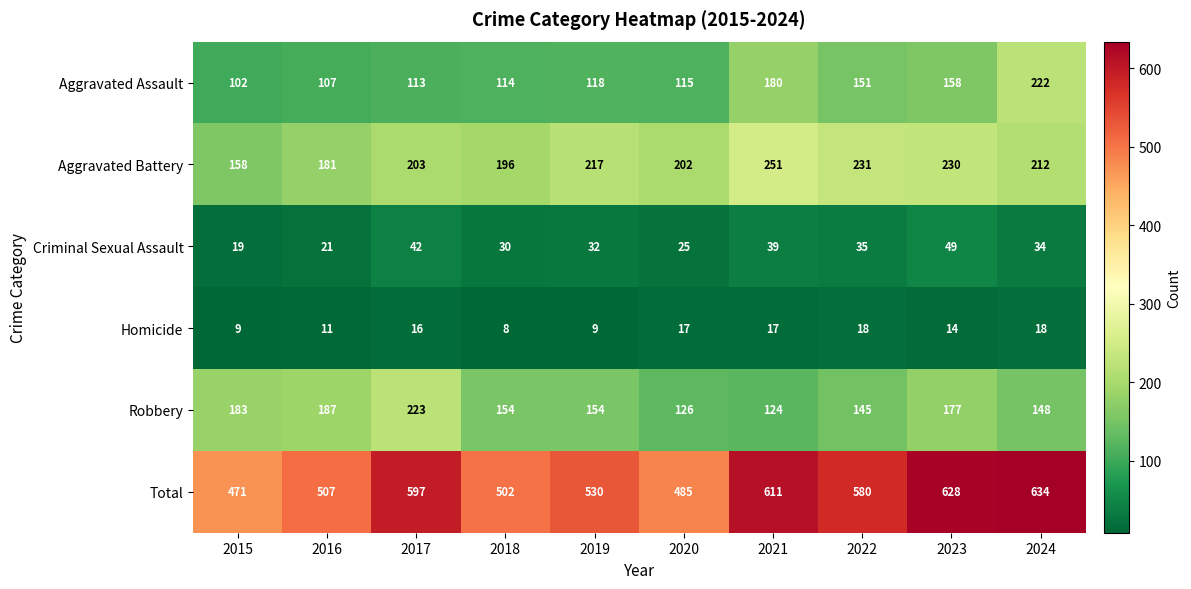

At how many categories does at least one series exceed 558?

5